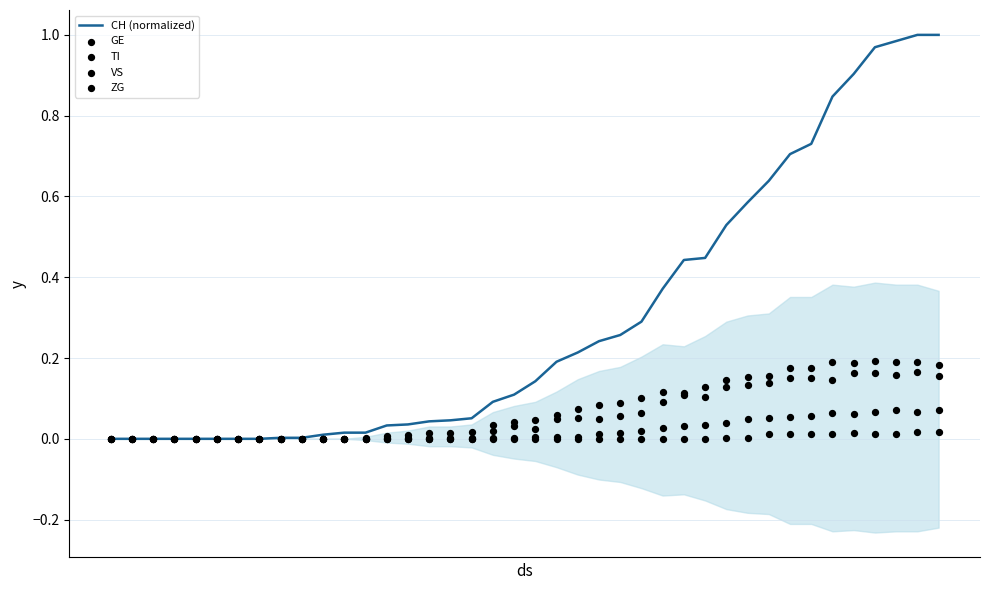

Which series reaches the maximum Y coordinate?

CH (normalized)